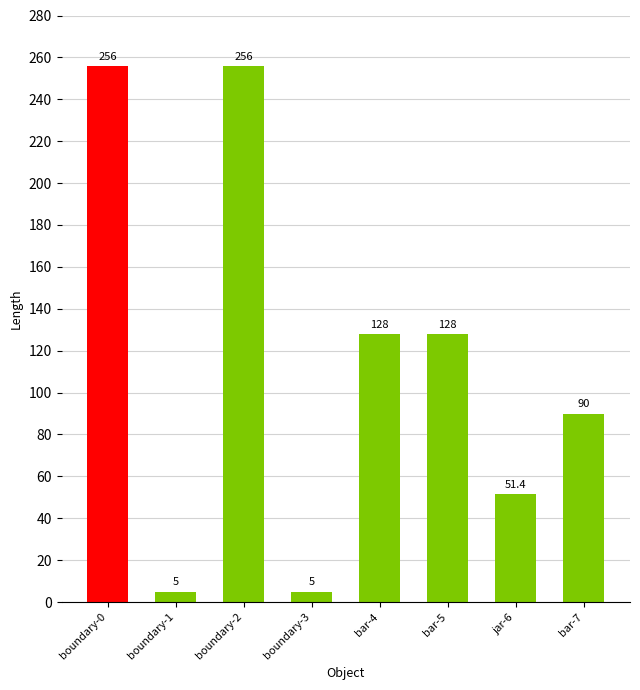

What is the value of the 6th bar from the left?

128.0